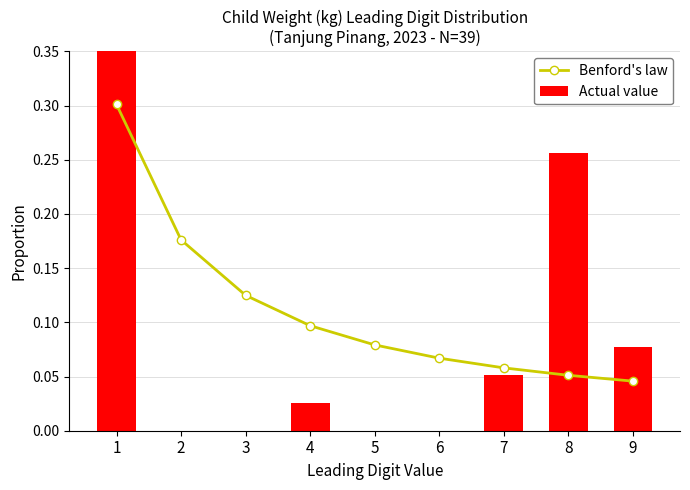

The value of Benford's law at 3 is 0.1. True or false?

True